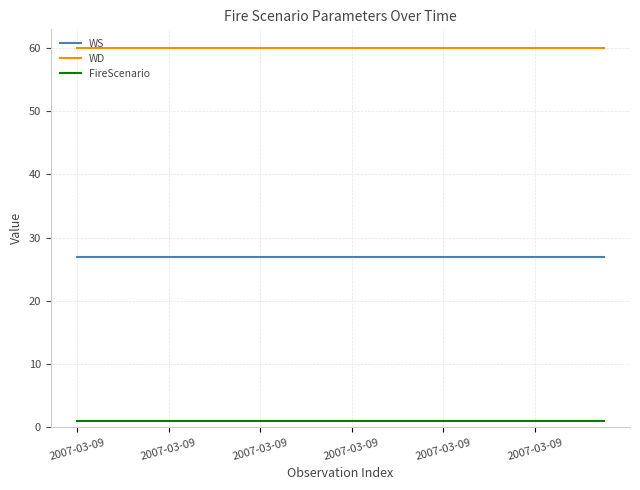

Which series has the largest total across all categories?

WD